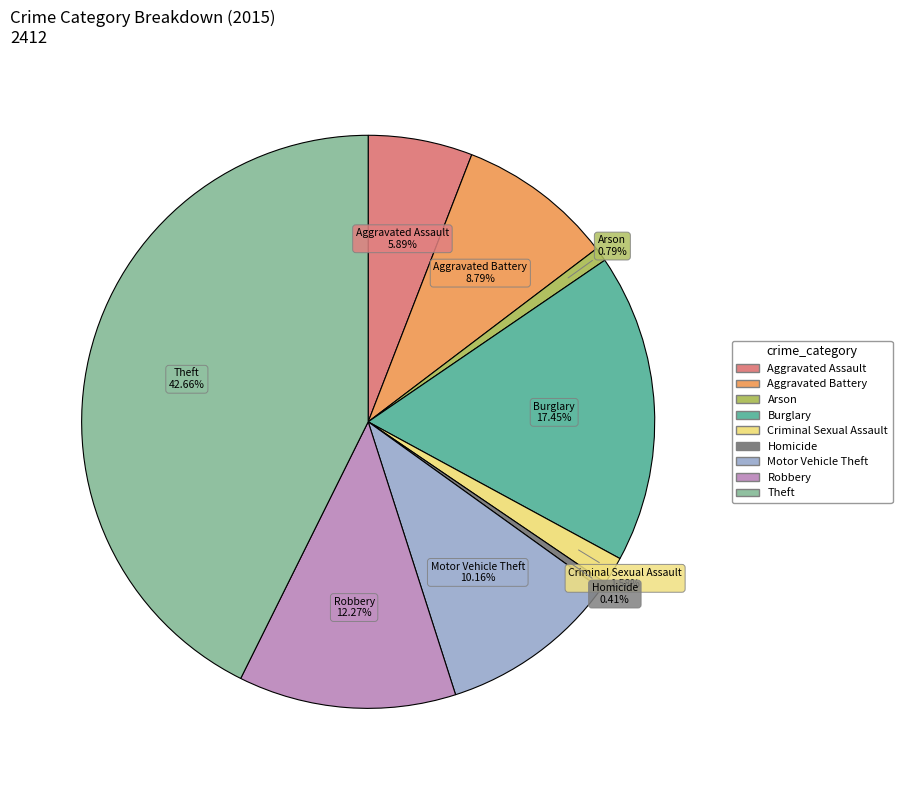

Combined, do Aggravated Assault and Burglary account for over 50%?

No